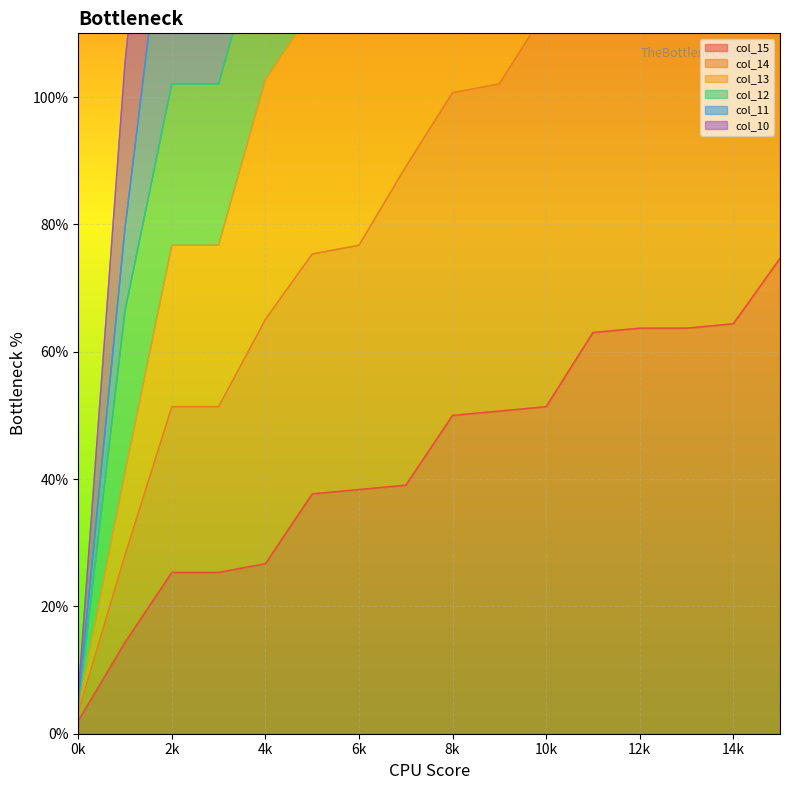

Which series has the largest total across all categories?

col_12